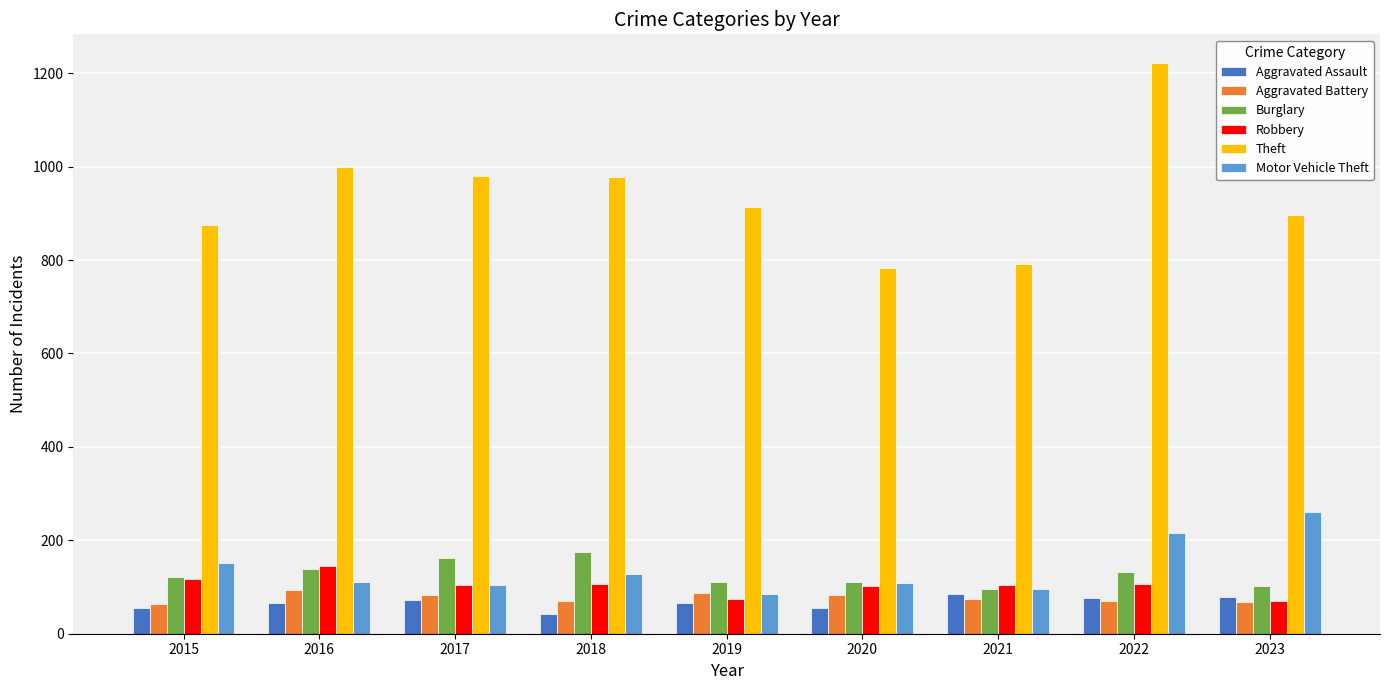

How many data points does each series have?

9